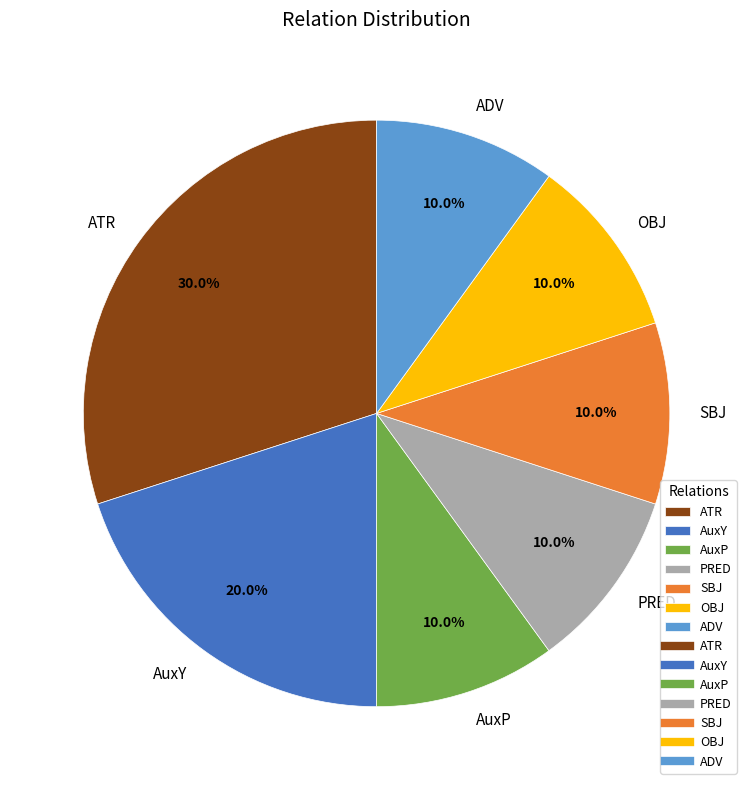

How many slices are in this pie chart?

7